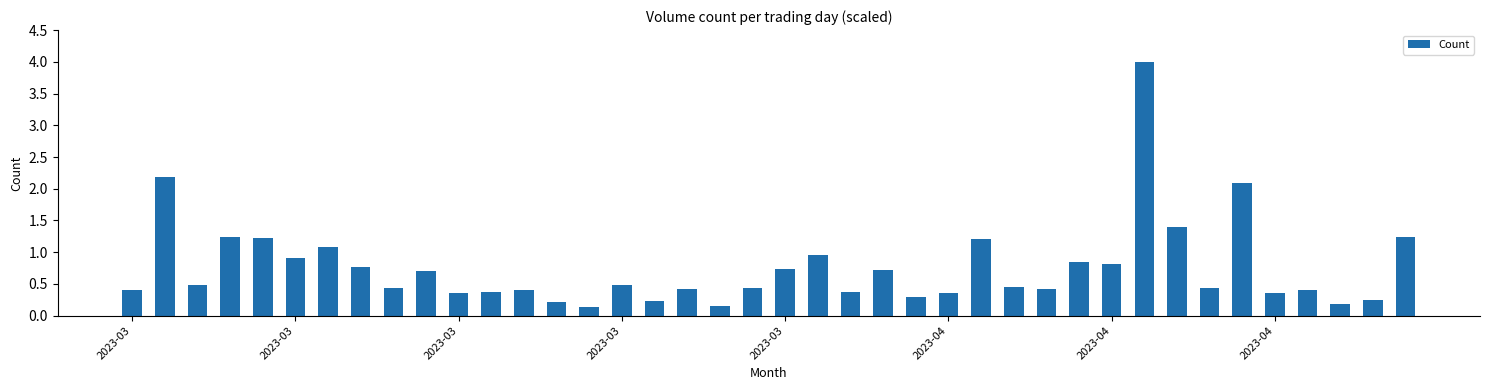

Count the number of categories in the chart.

40